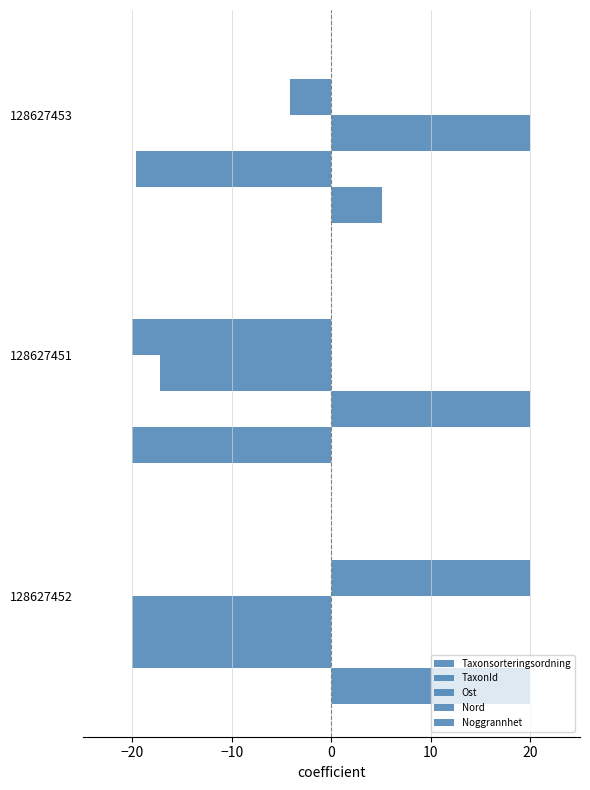

How many categories are shown in the chart?

3